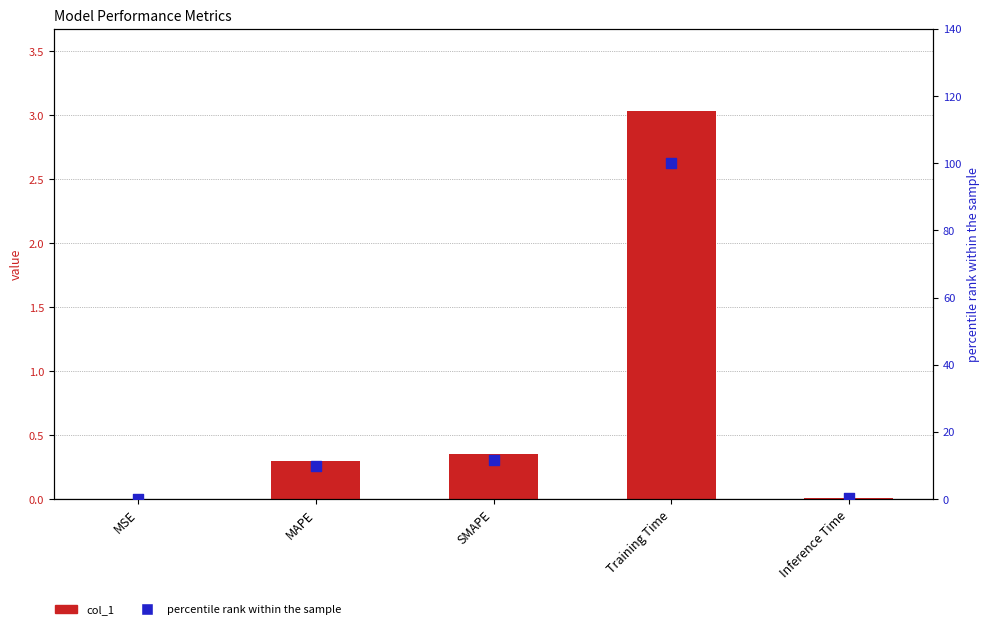

Is the value of col_1 at MSE greater than the value of percentile rank at SMAPE?

No